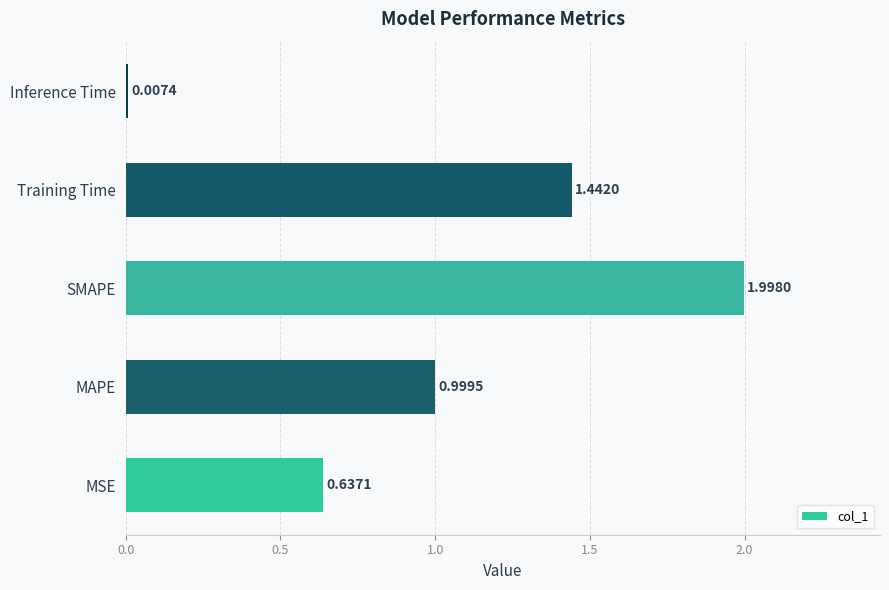

Which label corresponds to the largest value in the chart?

SMAPE